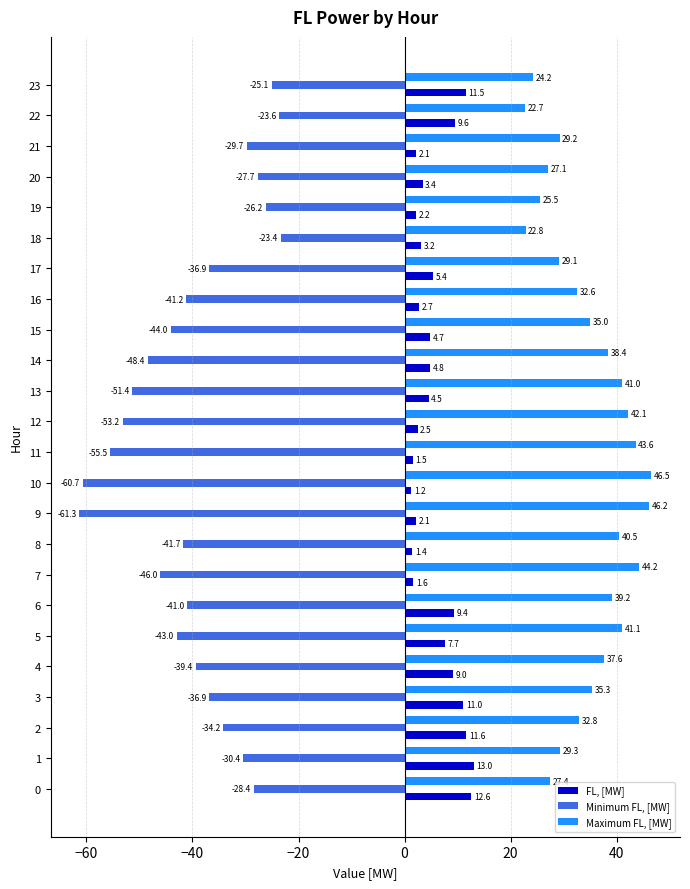

Rank the series at 8 from lowest to highest value.

Minimum FL, [MW], FL, [MW], Maximum FL, [MW]